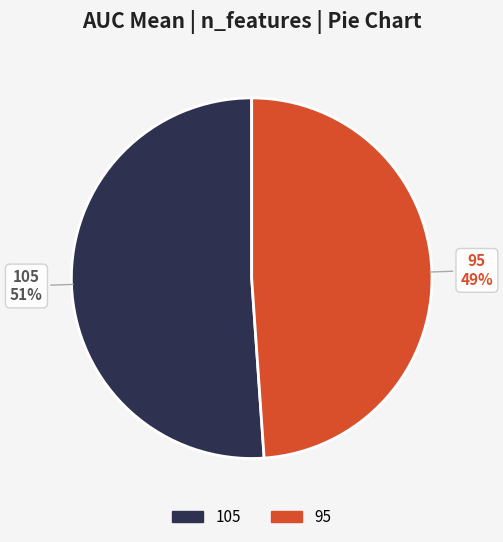

How many slices are in this pie chart?

2